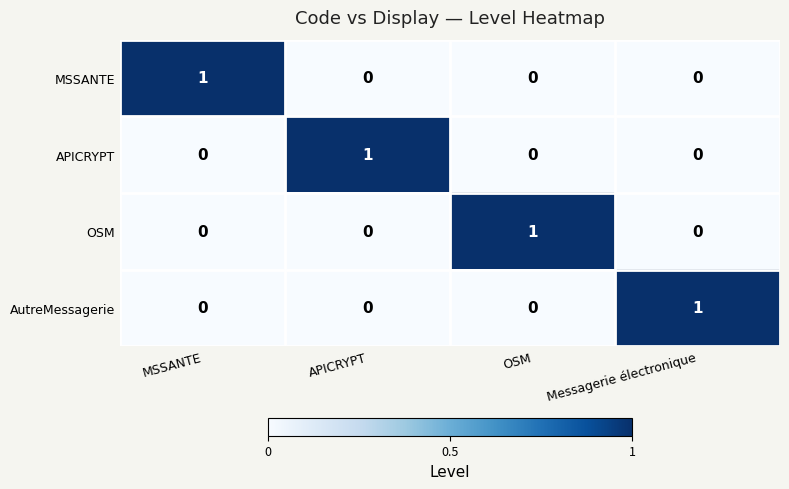

Reading left to right, list all the values displayed in this chart.

MSSANTE: MSSANTE=1	APICRYPT=0	OSM=0	Messagerie électronique=0
APICRYPT: MSSANTE=0	APICRYPT=1	OSM=0	Messagerie électronique=0
OSM: MSSANTE=0	APICRYPT=0	OSM=1	Messagerie électronique=0
AutreMessagerie: MSSANTE=0	APICRYPT=0	OSM=0	Messagerie électronique=1